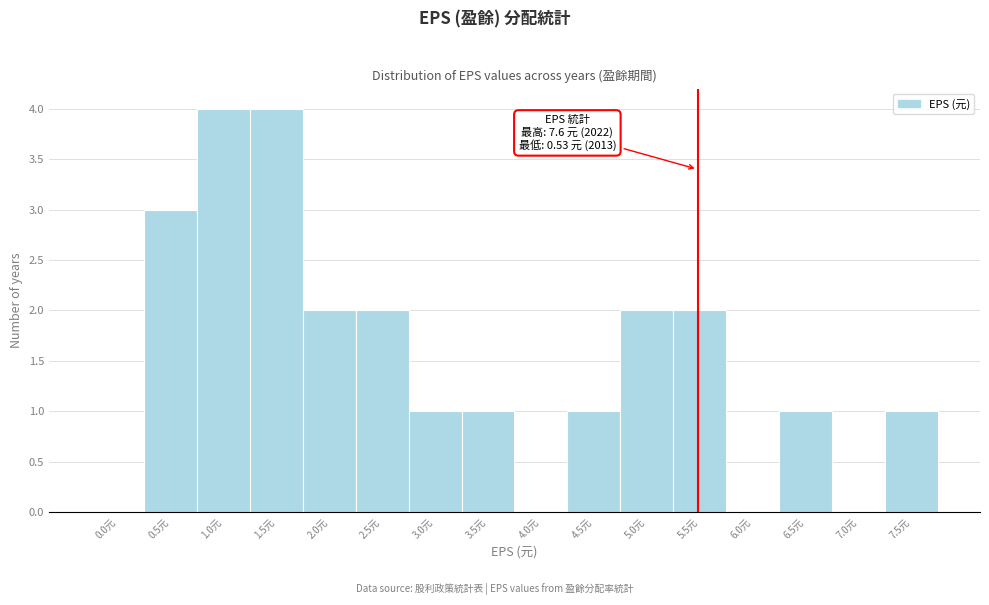

Reading left to right, transcribe all the data shown in this chart.

0.0元=0	0.5元=3	1.0元=4	1.5元=4	2.0元=2	2.5元=2	3.0元=1	3.5元=1	4.0元=0	4.5元=1	5.0元=2	5.5元=2	6.0元=0	6.5元=1	7.0元=0	7.5元=1